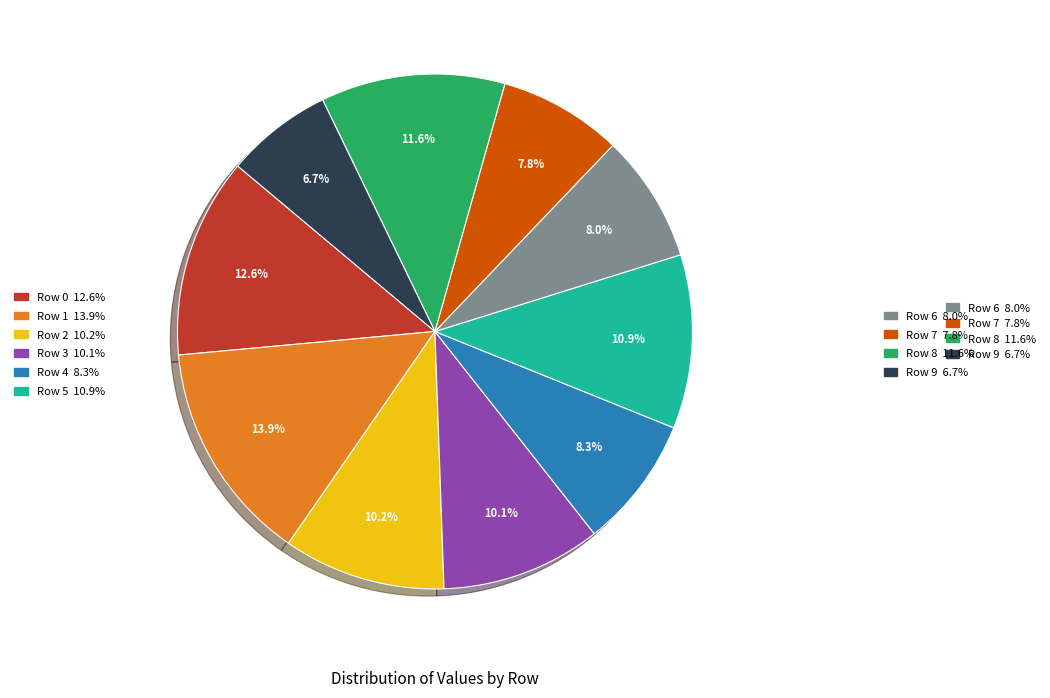

Is there any slice that represents more than half of the pie?

No